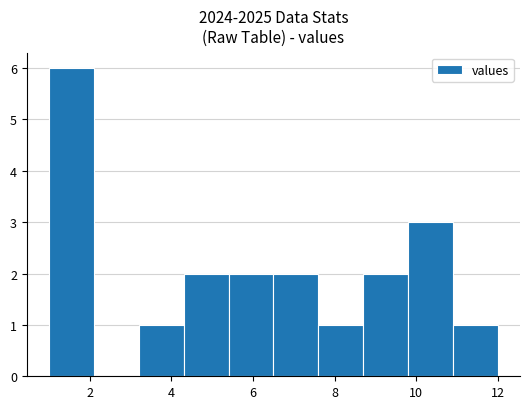

Reading left to right, transcribe this chart: for each bar, give the range it covers on the x-axis and its height. Neither the bar edges nor the heights are printed on the chart, so give them approximately, as read against the axes.

1.0 to 2.1: 6
2.1 to 3.2: 0
3.2 to 4.3: 1
4.3 to 5.4: 2
5.4 to 6.5: 2
6.5 to 7.6: 2
7.6 to 8.7: 1
8.7 to 9.8: 2
9.8 to 10.9: 3
10.9 to 12.0: 1